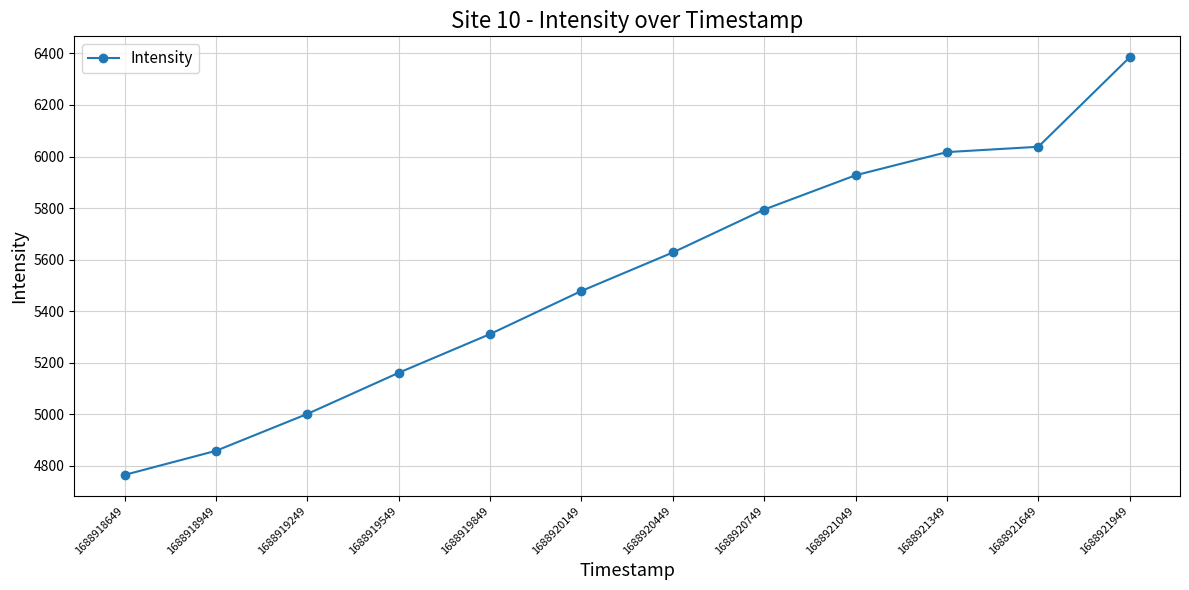

Count the number of data series in this chart.

1